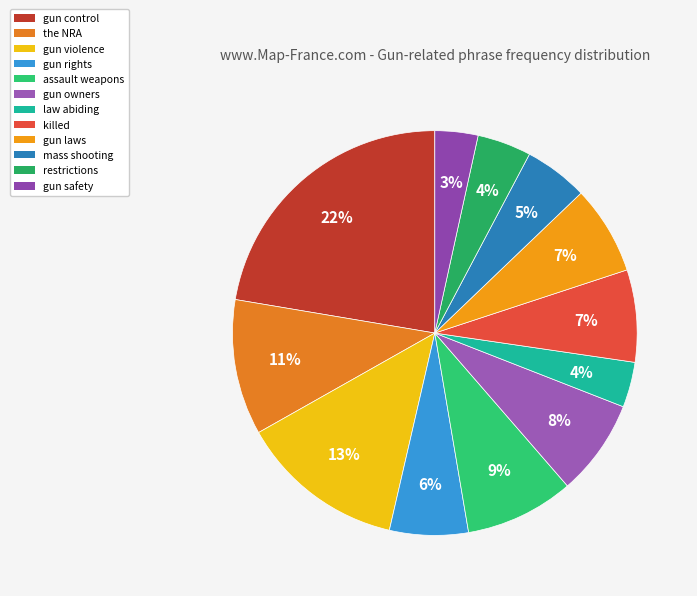

What is the total percentage of gun control and assault weapons?

31.0%